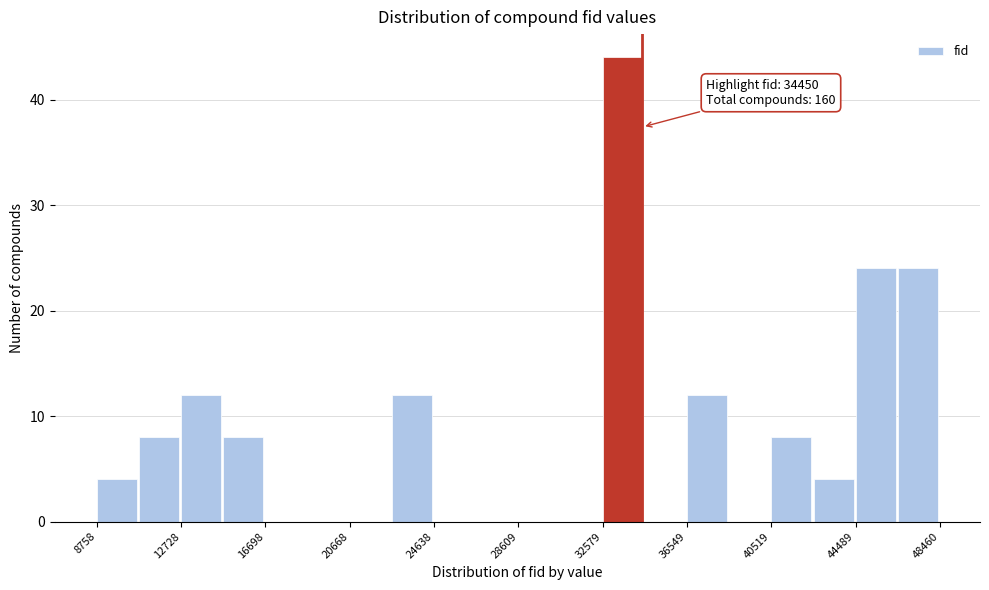

Around what value on the x-axis is the tallest bar? Give the approximate position of its centre, as read against the axis.

33500